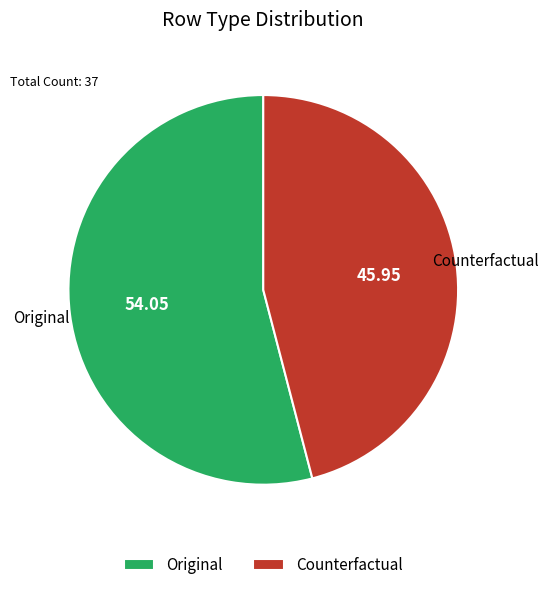

Rank the categories by value from highest to lowest.

Original, Counterfactual